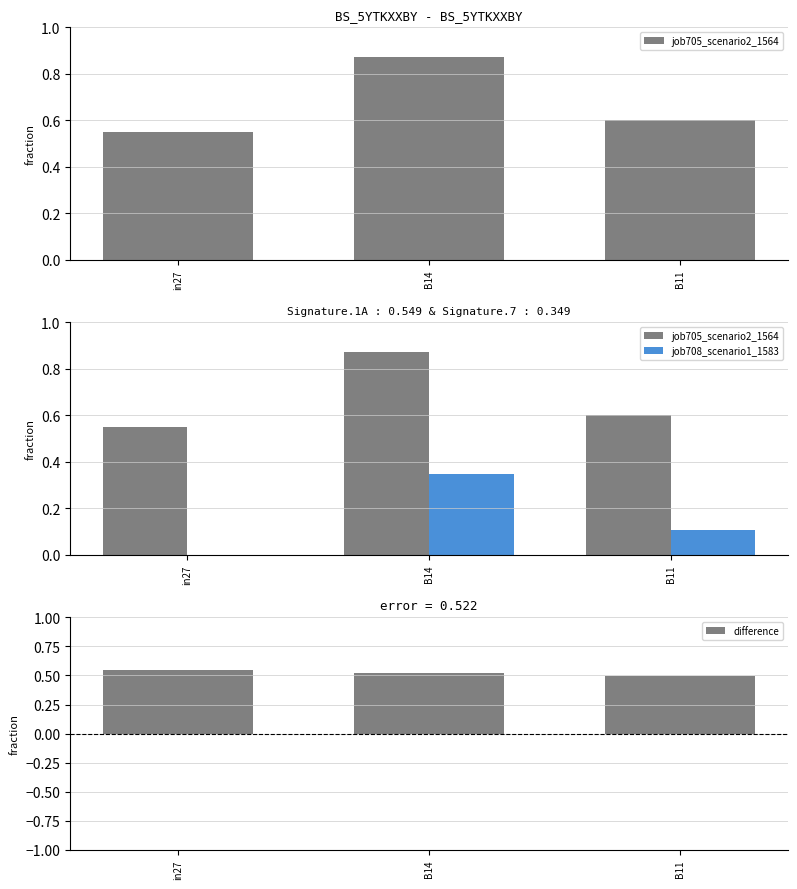

What are all the series names shown in the legend?

job705_scenario2_1564, job708_scenario1_1583, difference